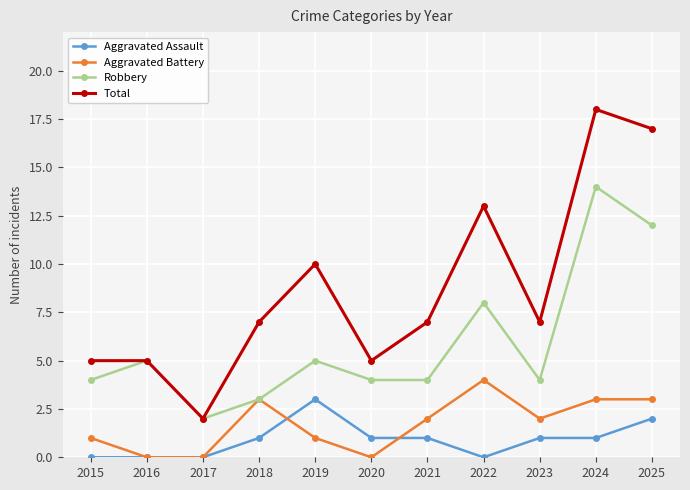

At 2023, list the series in order from smallest to largest.

Aggravated Assault, Aggravated Battery, Robbery, Total